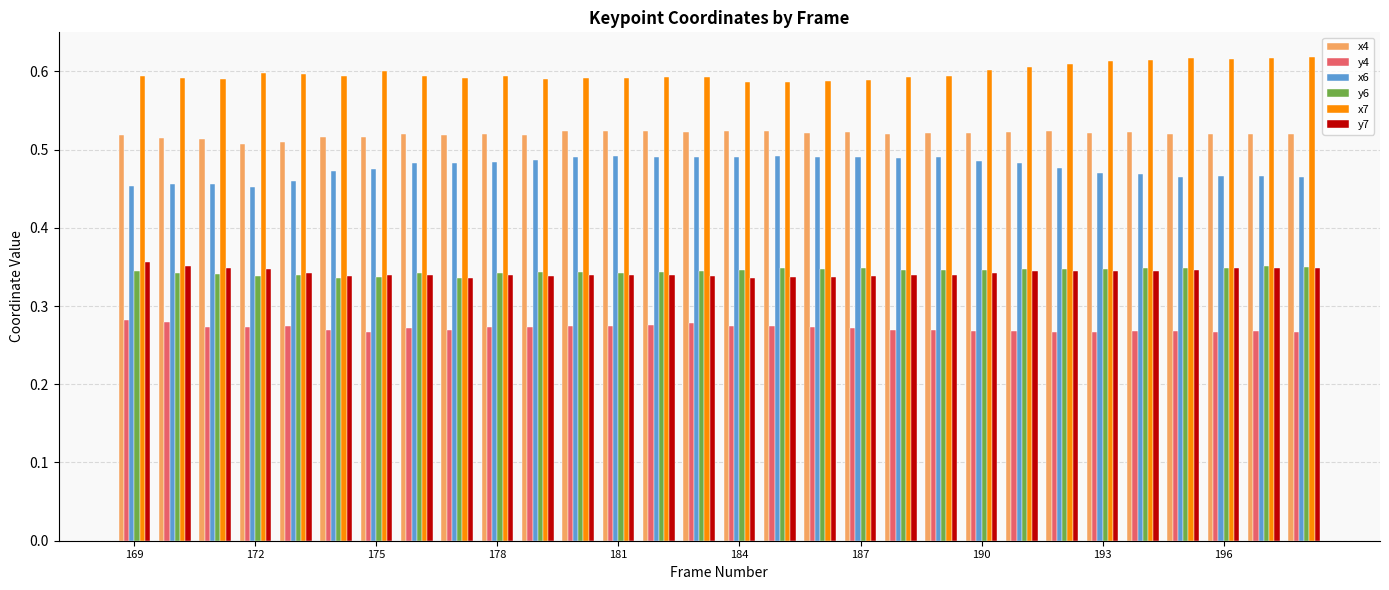

Which series has the largest total across all categories?

x7